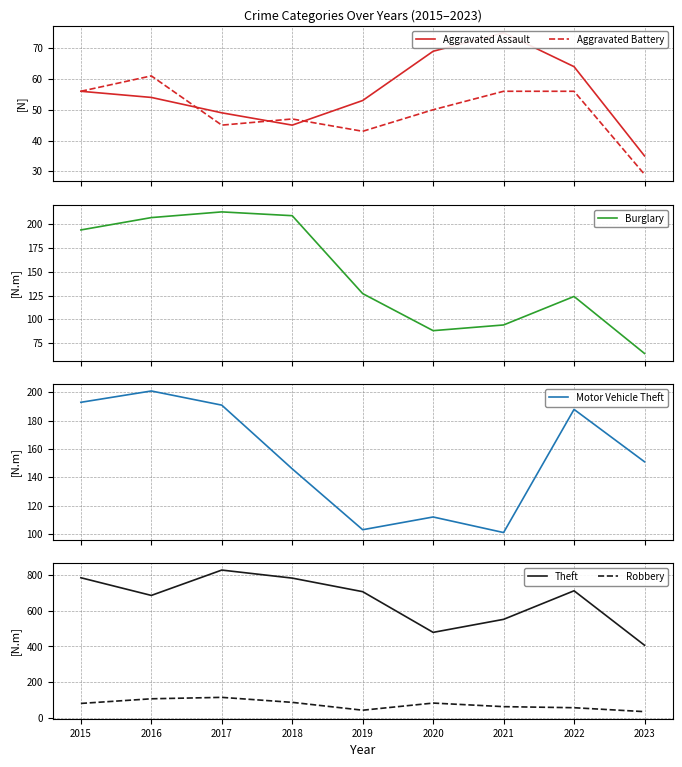

True or false: Robbery has a value of 35 at 2023.

True